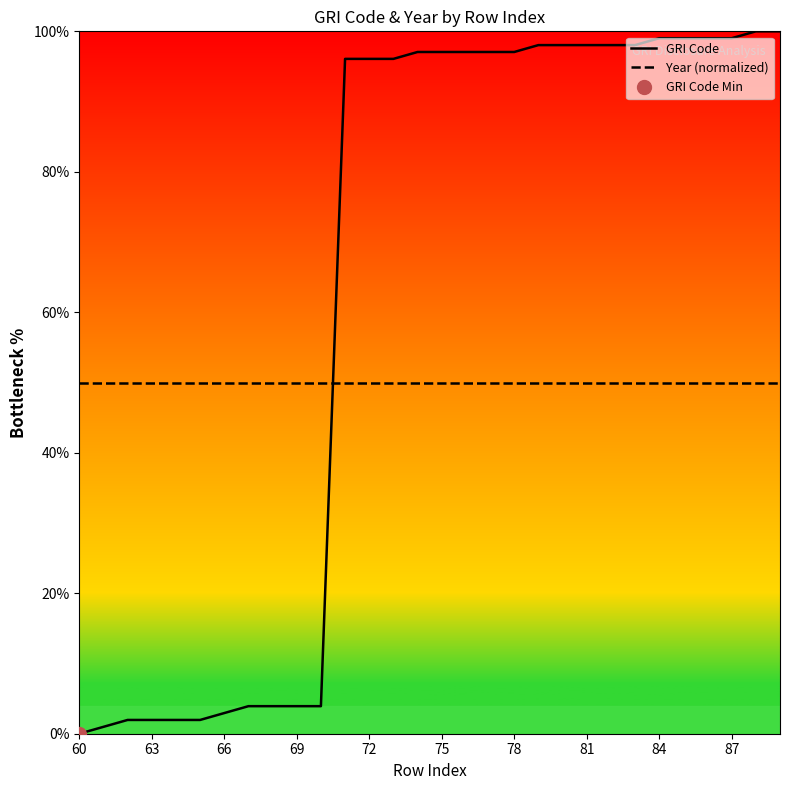

The GRI Code series shows 96.1 at 72. True or false?

True